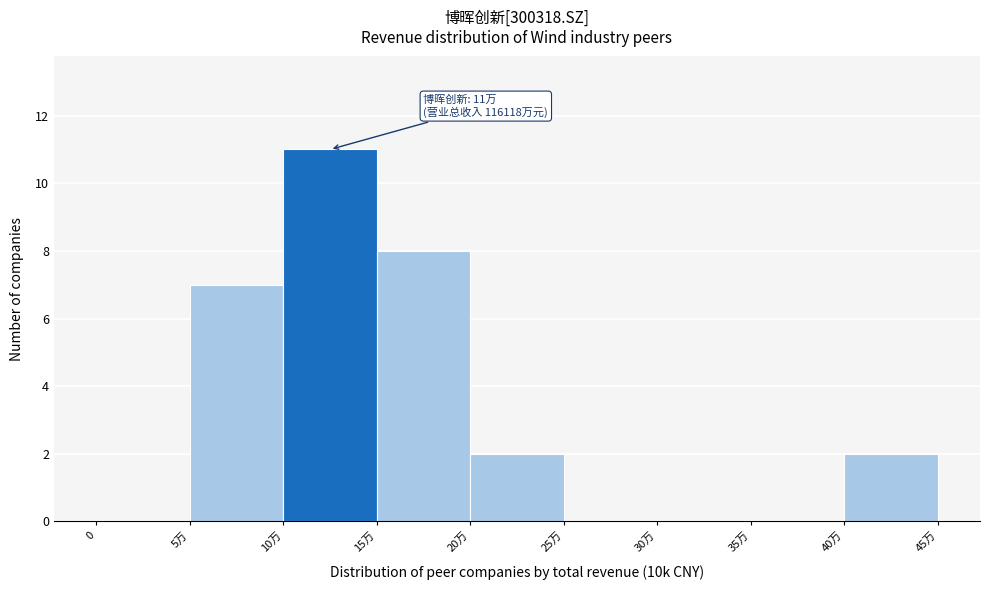

Reading left to right, extract all data points from this chart.

0=0	5万=7	10万=11	15万=8	20万=2	25万=0	30万=0	35万=0	40万=2